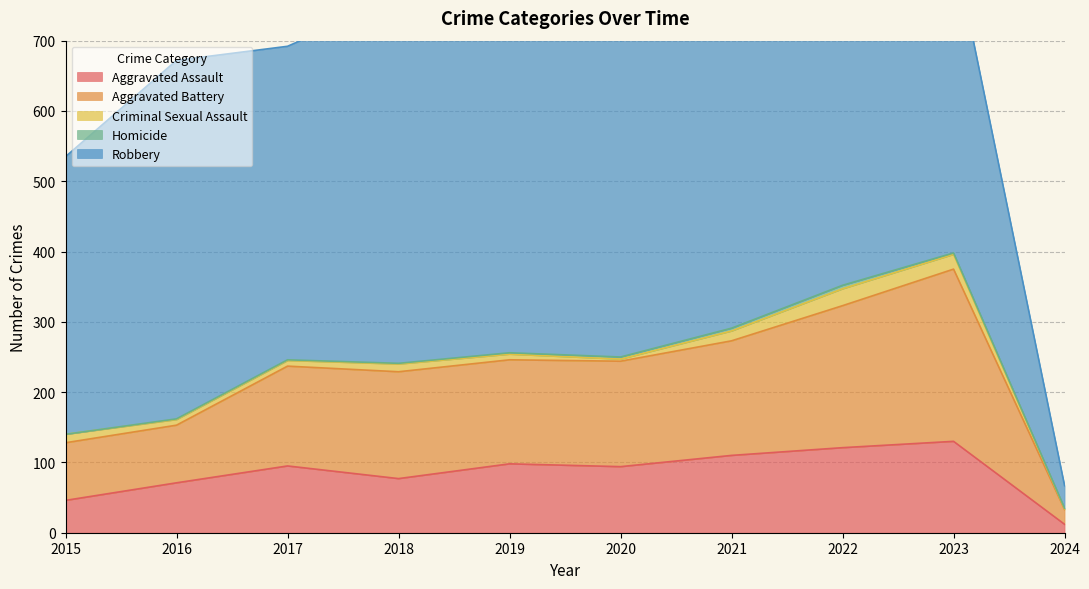

How many data points does each series have?

10